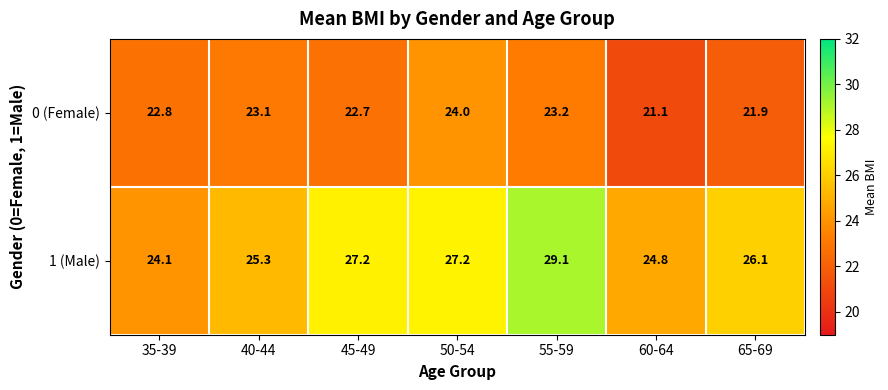

What is the difference between the second highest and minimum values in the 0 (Female) series?

2.1